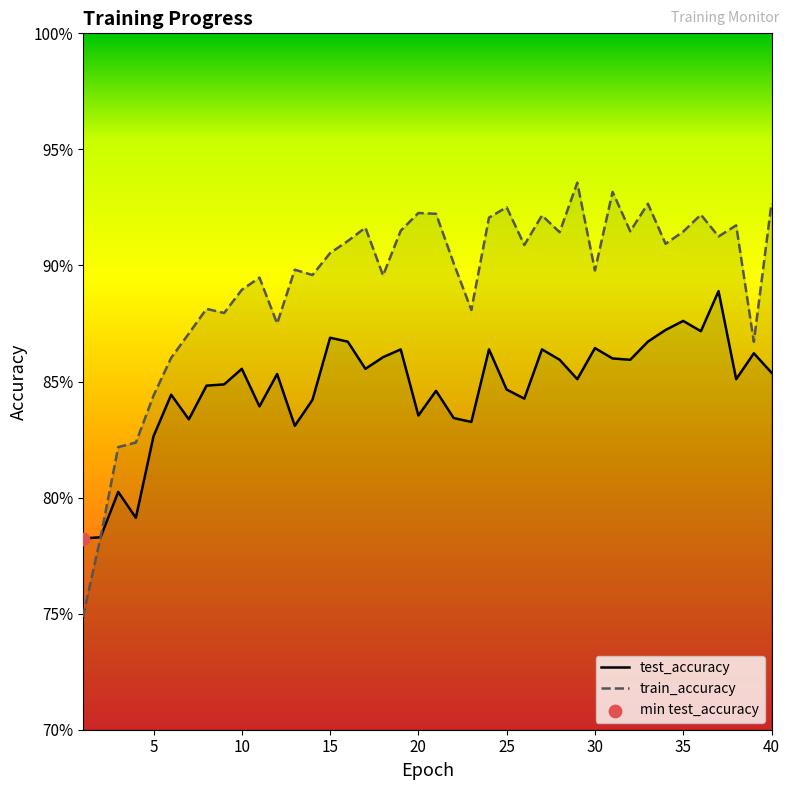

At how many categories does at least one series exceed 0?

40